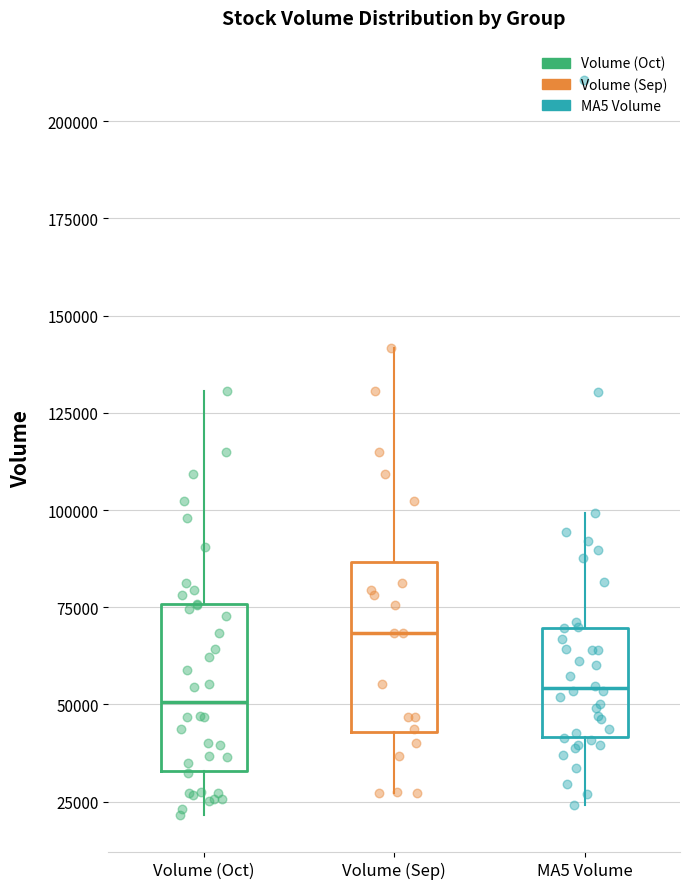

Where does the lower whisker of the box for Volume (Oct) end on the y-axis? The values are not printed on the chart, so give them approximately, as read against the axis.

20000